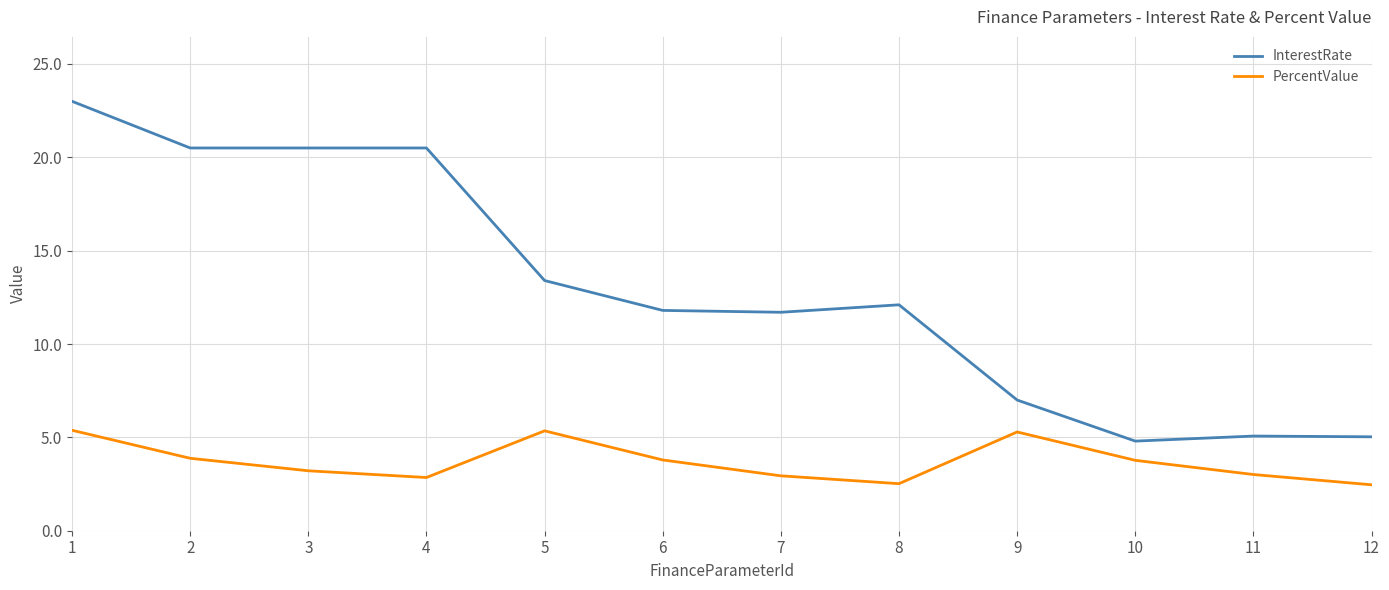

What is the total value across all series at 9?

12.3